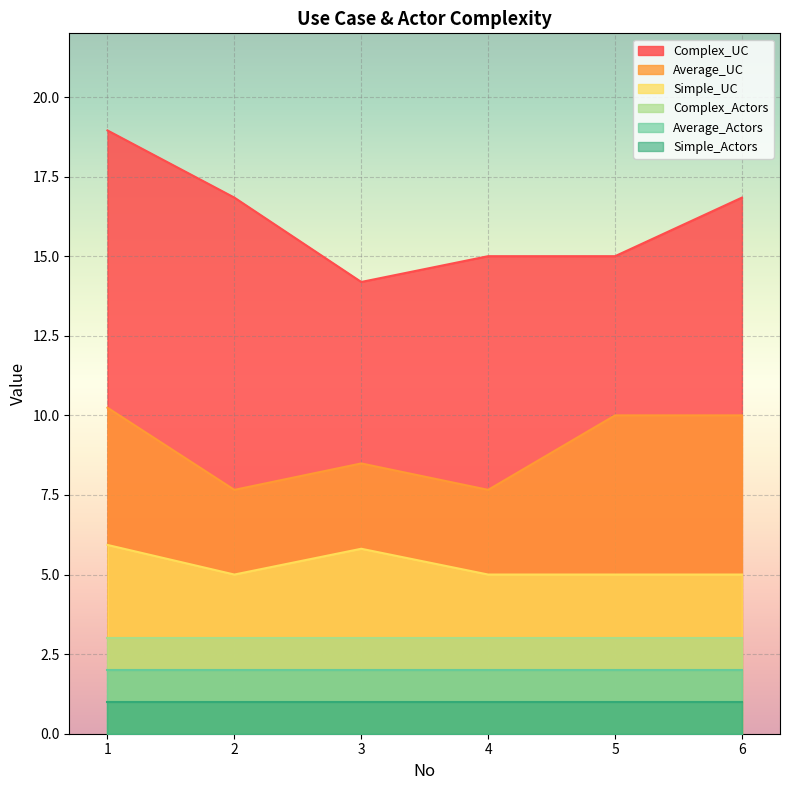

True or false: Complex_UC and Average_UC cross at least once.

False